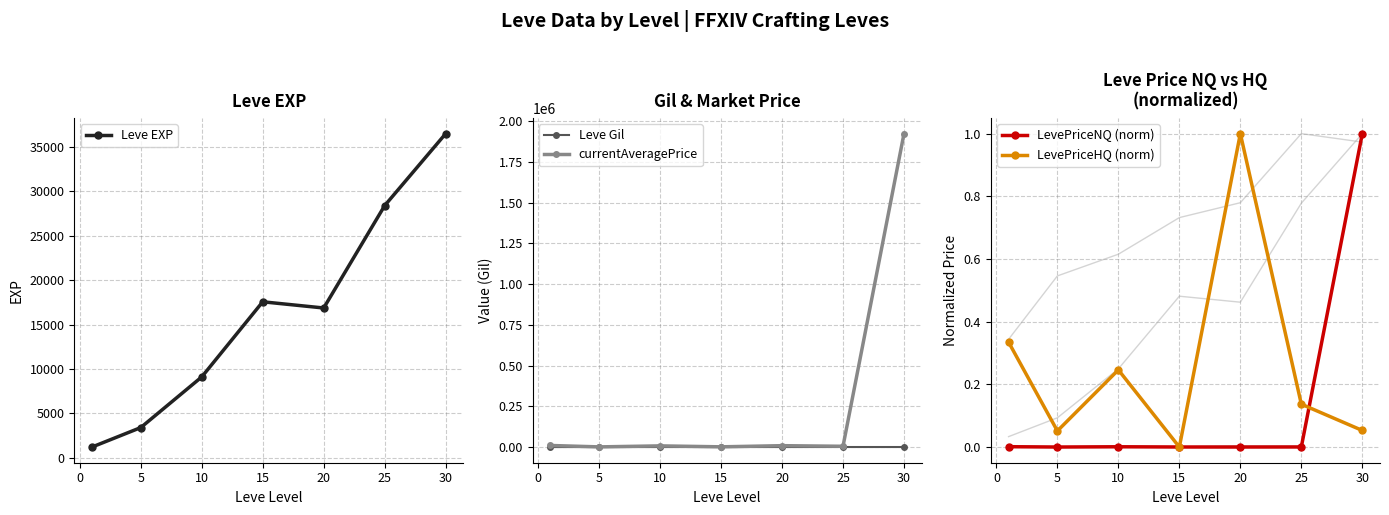

Which series has the widest spread of values?

currentAveragePrice